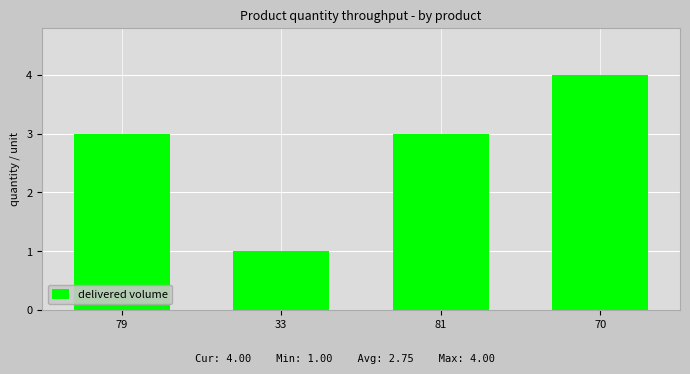

What is the average value?

3